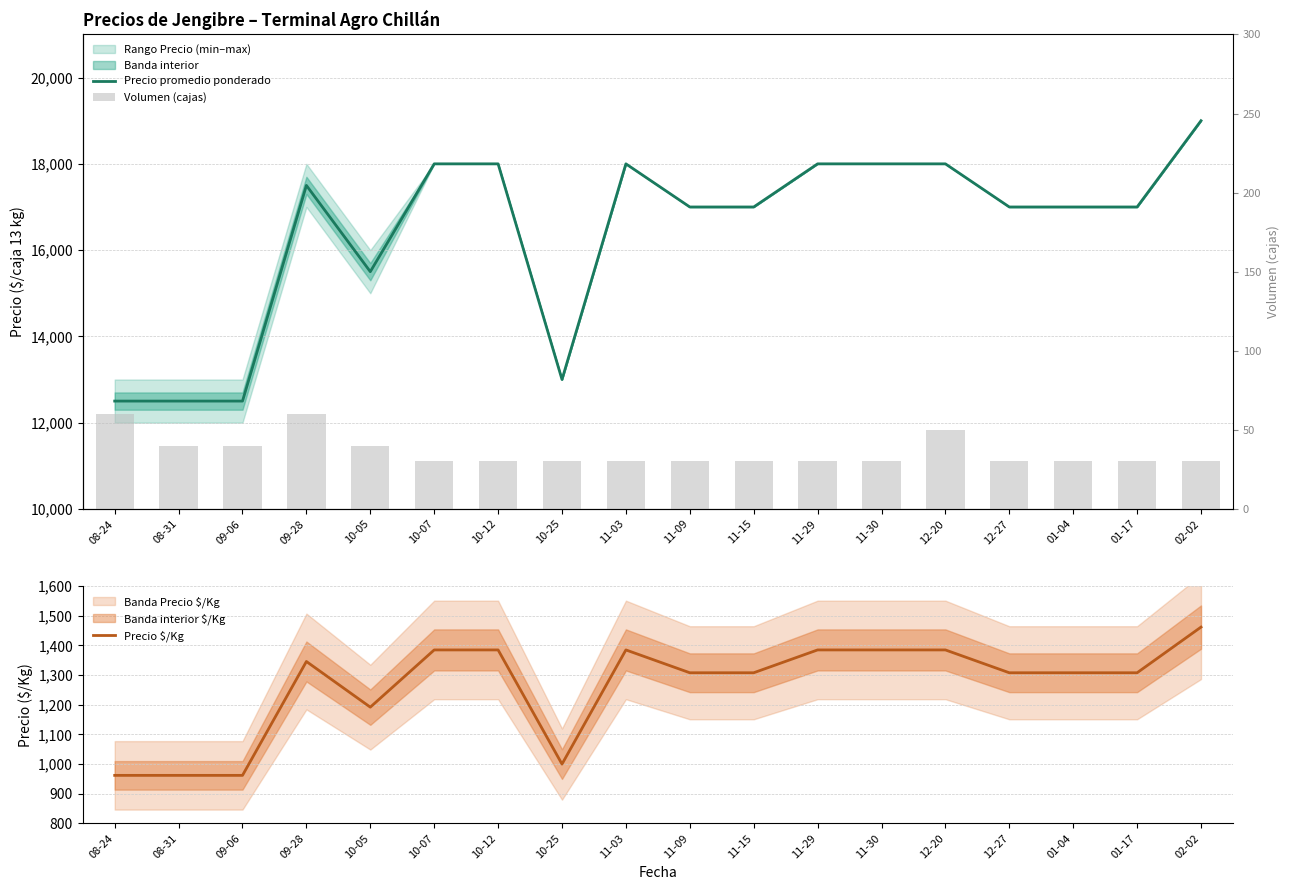

Which series has the largest range (max minus min)?

Precio promedio ponderado